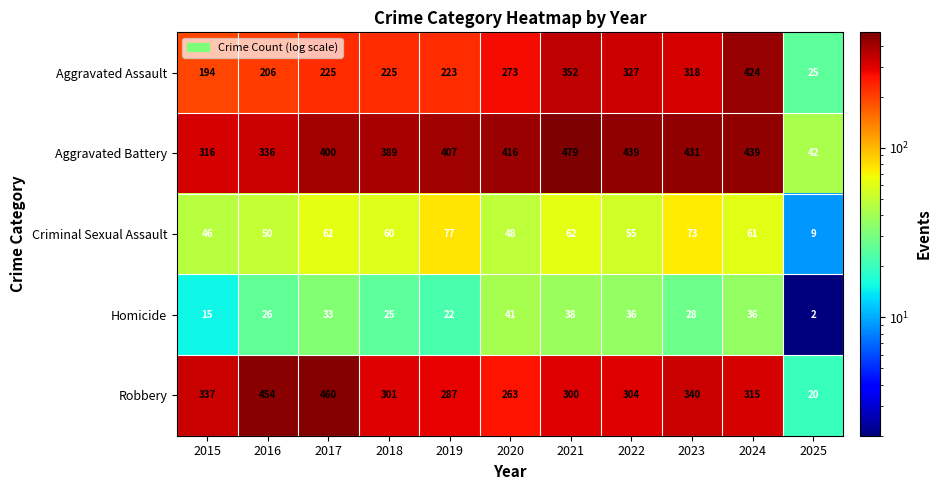

What is the smallest value displayed?

2